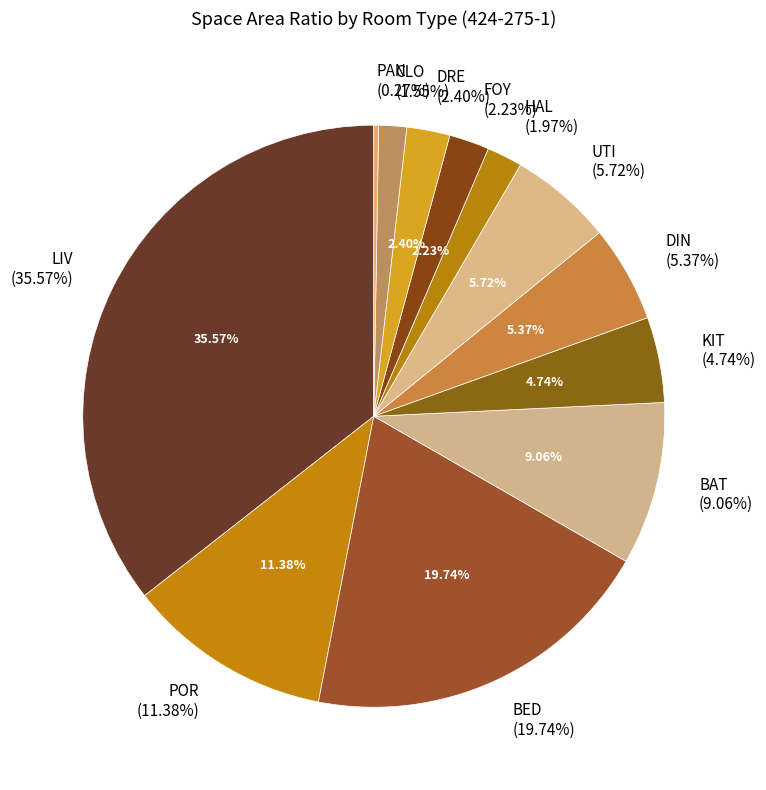

Which category has the biggest portion of the pie?

LIV